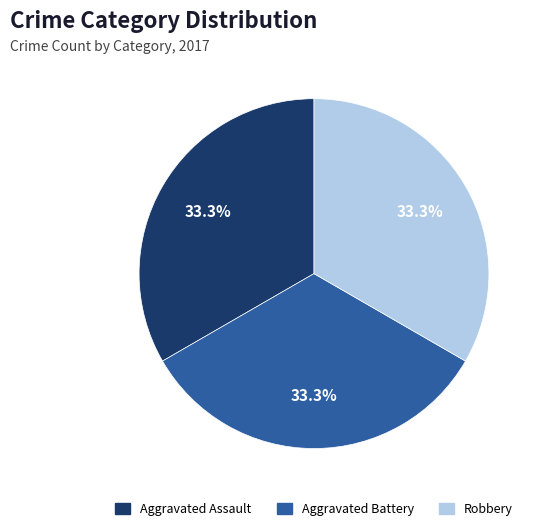

Is Aggravated Assault the majority of the pie?

No